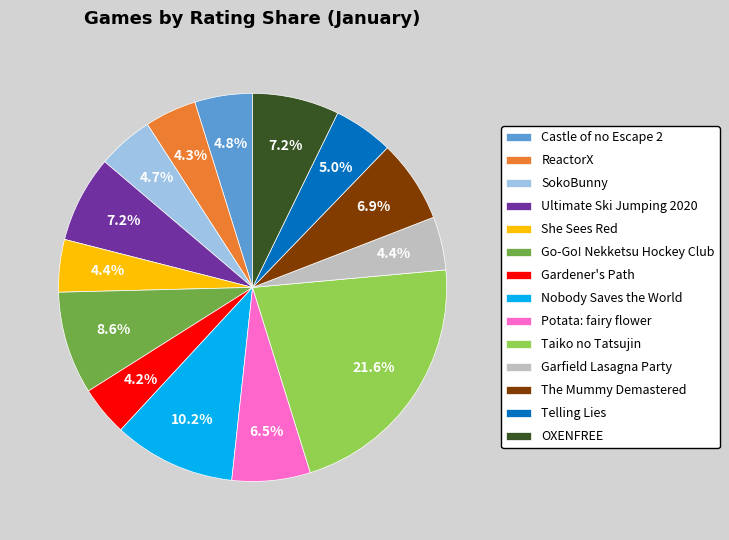

Count the number of slices in the pie.

14